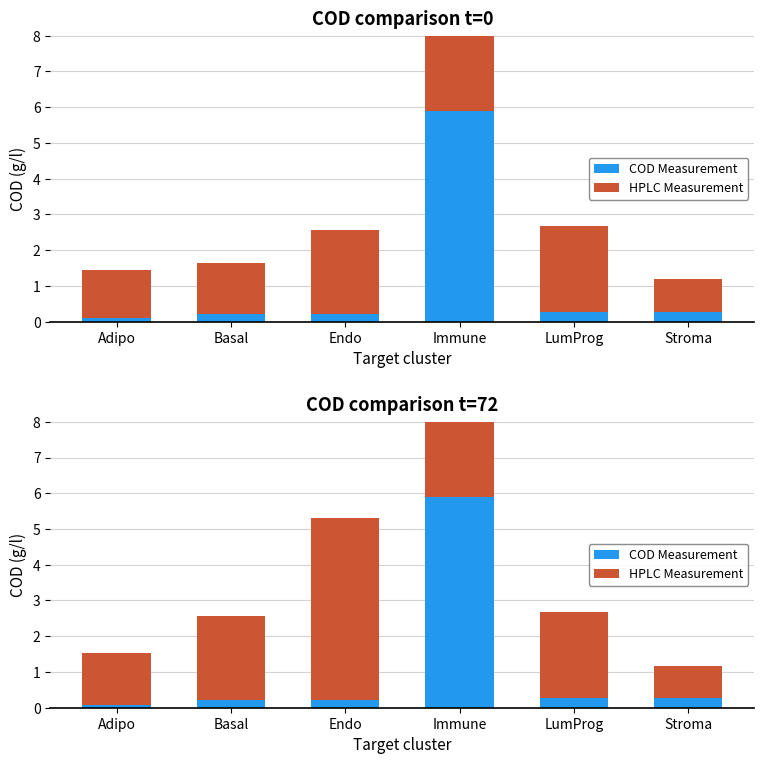

At which category is the sum across all series the highest?

Immune